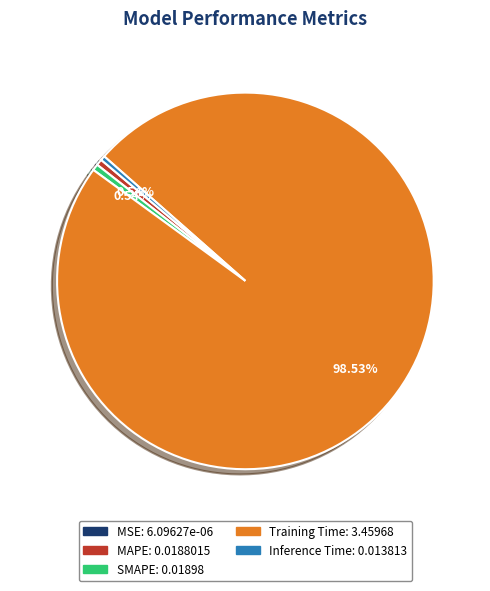

What is the largest slice in the pie chart?

Training Time